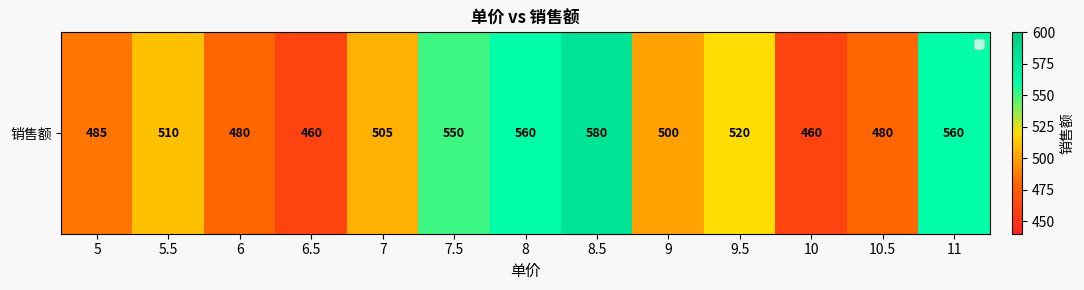

What is the sum of all values?

6650